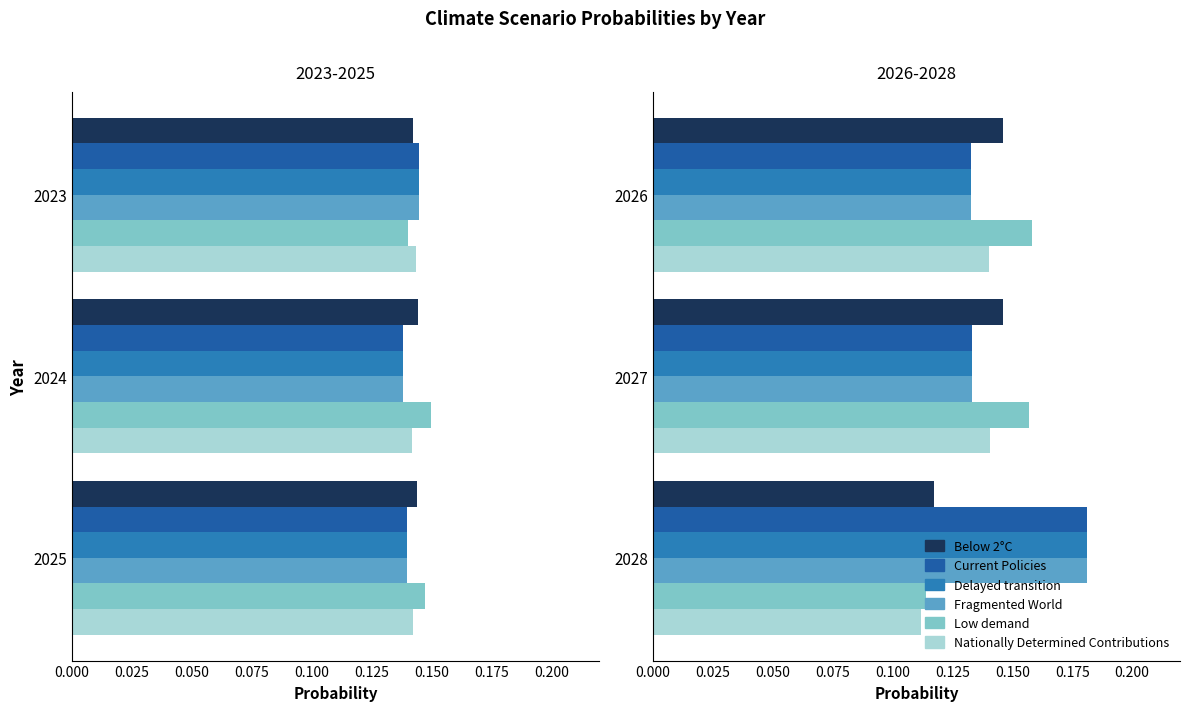

The value of Below 2°C at 2027 is 0.1. True or false?

True